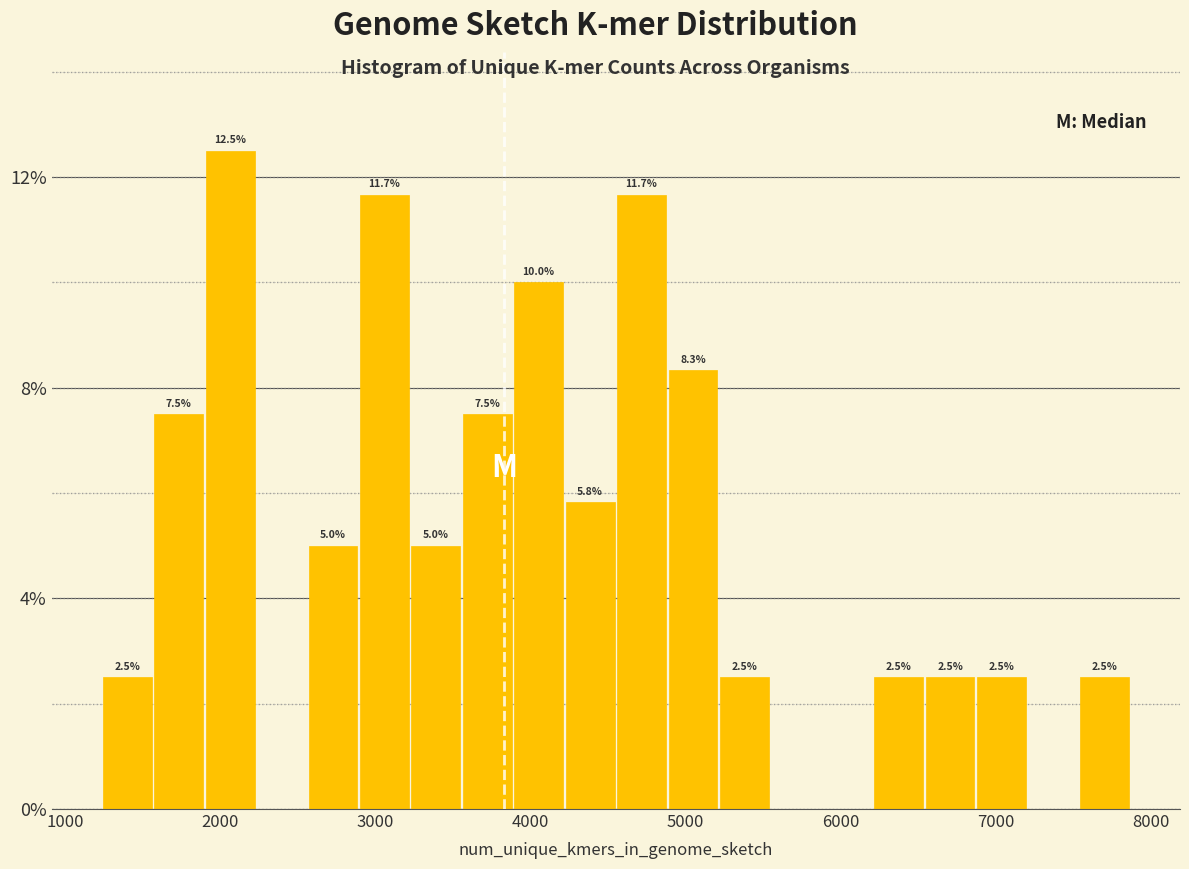

Around what value on the x-axis is the tallest bar? Give the approximate position of its centre, as read against the axis.

2100